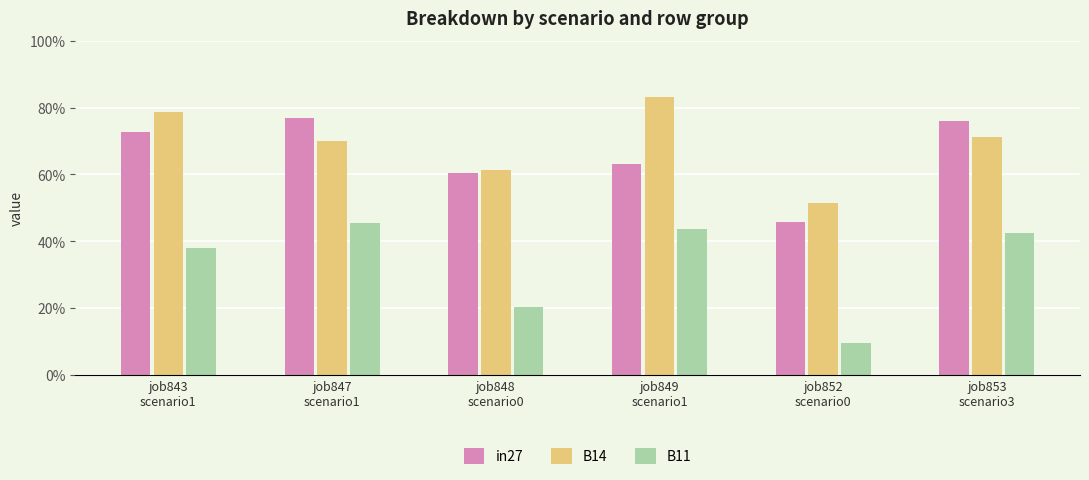

Are the bars grouped side by side (vs. stacked)?

Yes